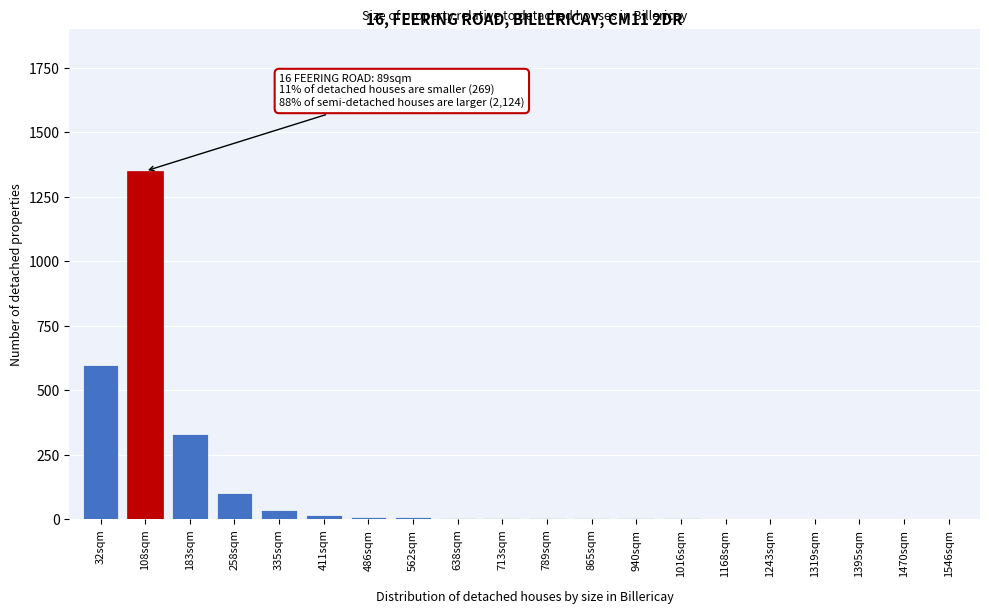

True or false: the data shows 3 at 940sqm.

True